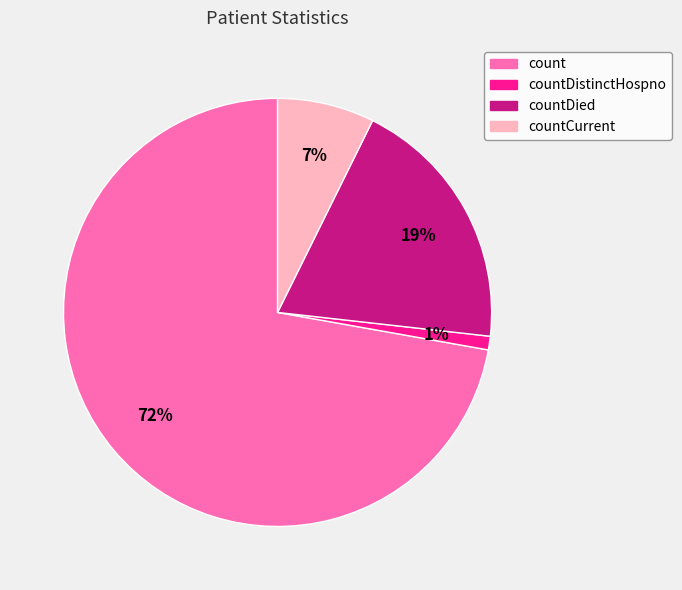

Does any single category account for the majority?

Yes